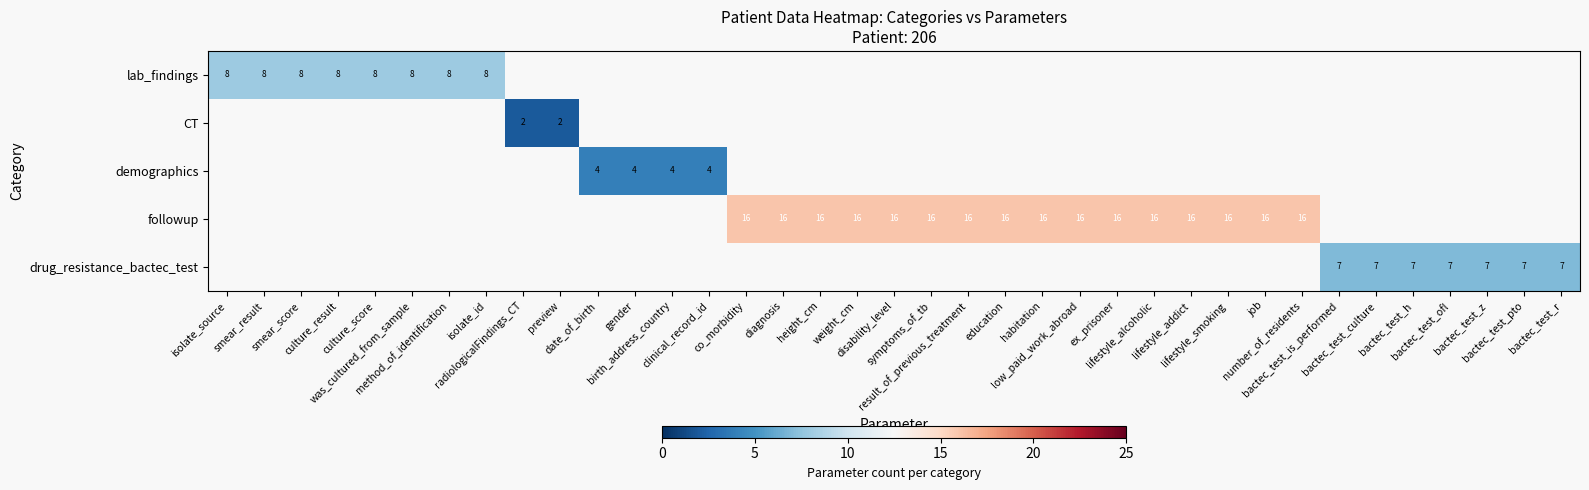

Which category has the highest value in the lab_findings series?

isolate_source